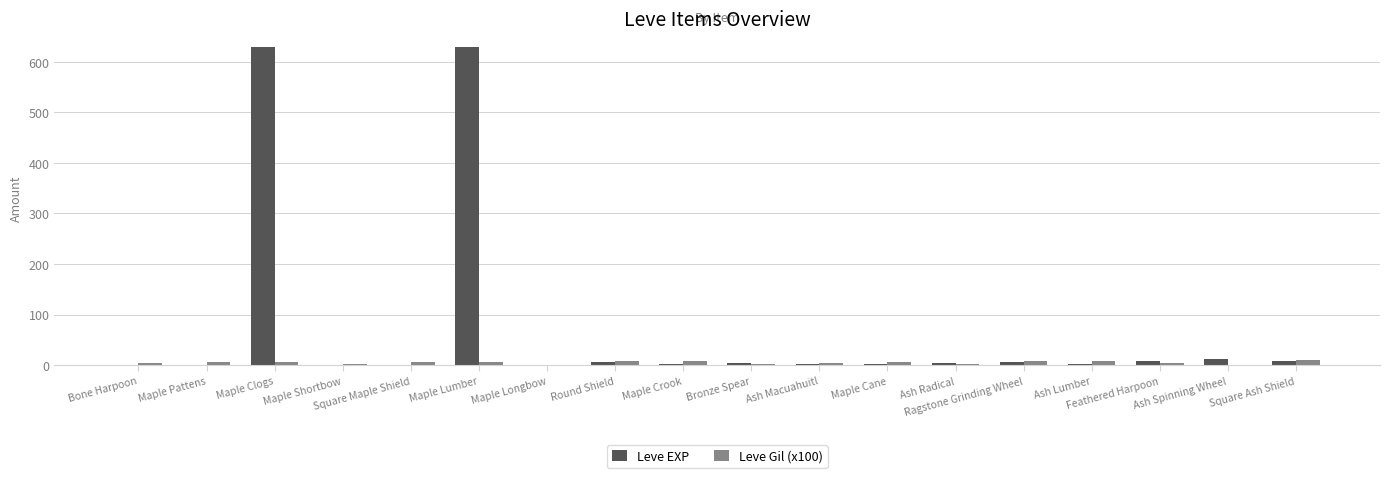

Which series changed the most between Maple Pattens and Maple Clogs?

Leve EXP